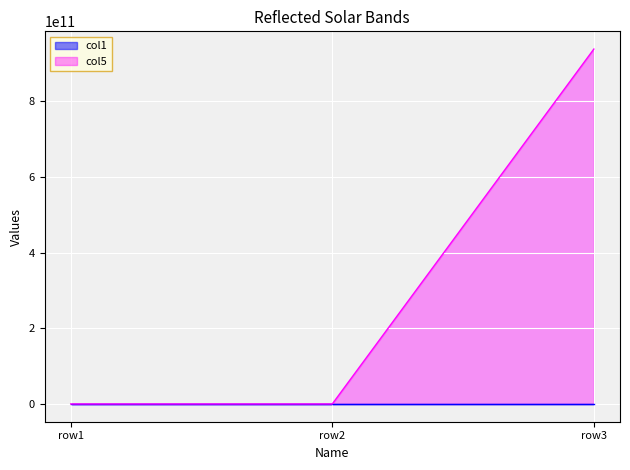

What is the difference between the second highest and minimum values in the col1 series?

1.0